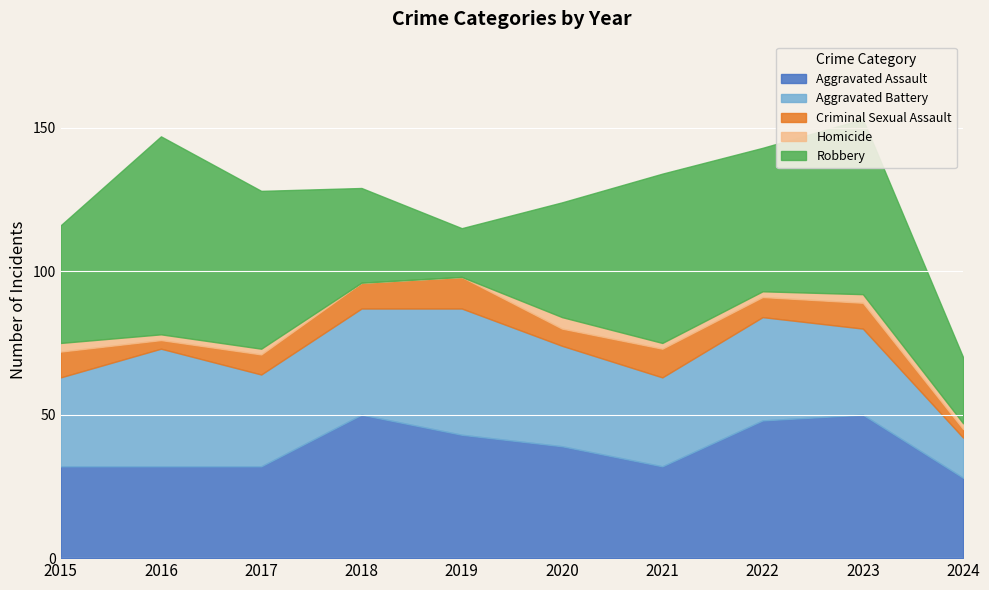

Rank the series by their maximum value, from highest to lowest.

Robbery, Aggravated Assault, Aggravated Battery, Criminal Sexual Assault, Homicide